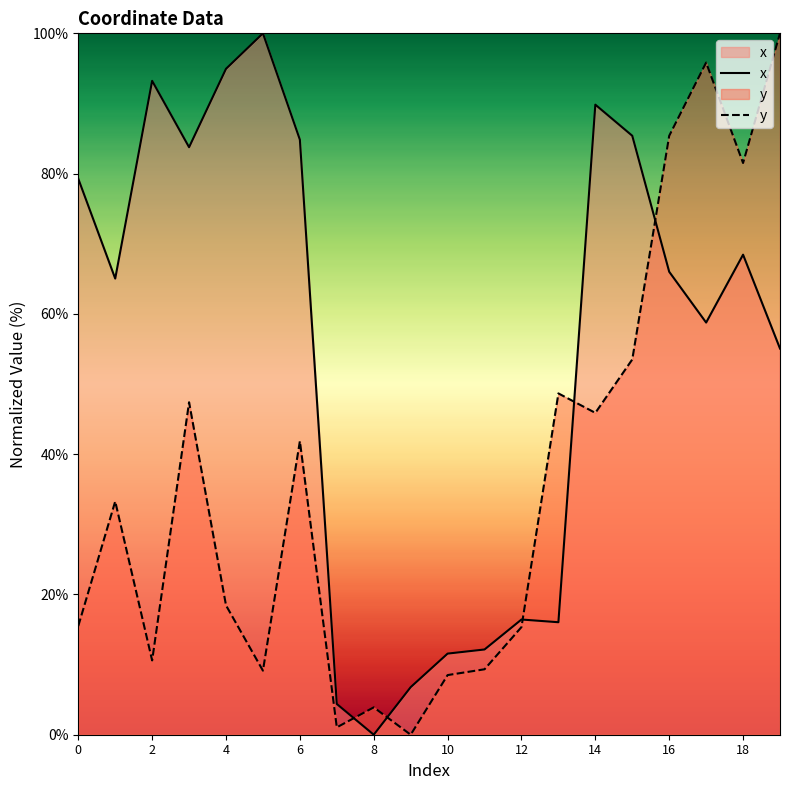

Does the chart have visible grid lines?

No